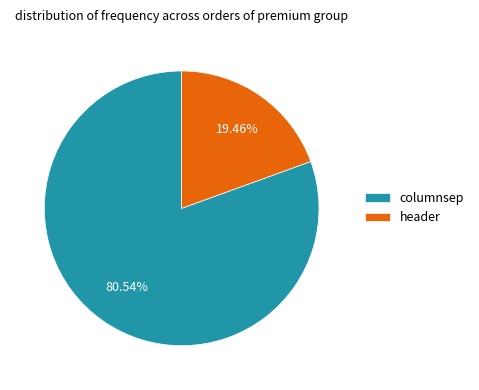

Combined, what portion of the pie is columnsep and header?

100.0%